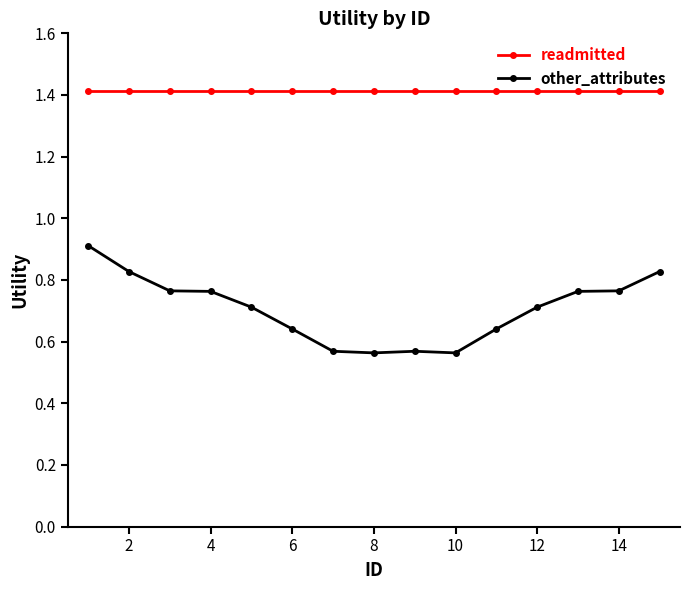

How many other_attributes values are between 0 and 1?

15